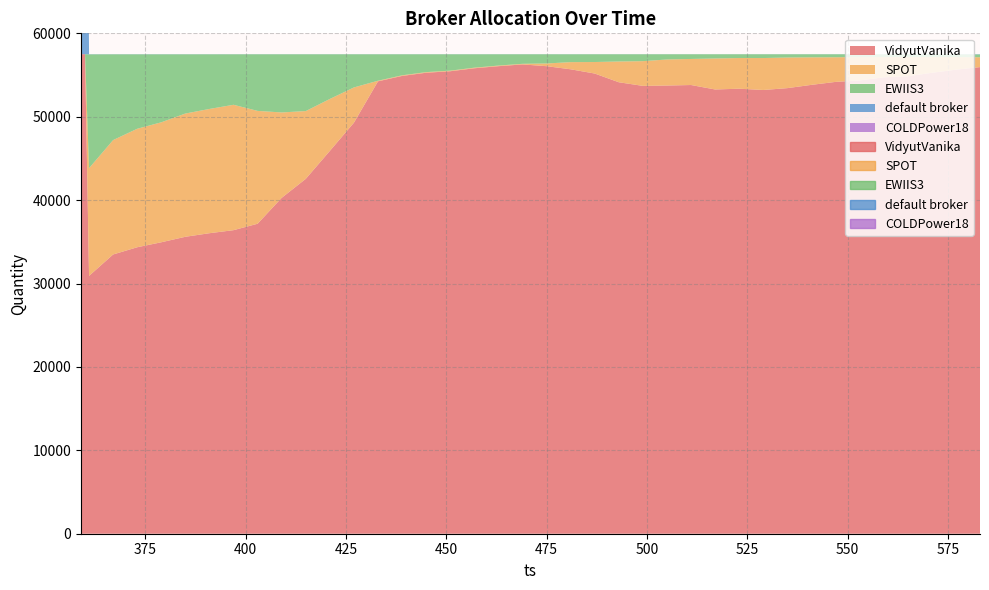

At which category is the sum across all series the highest?

359